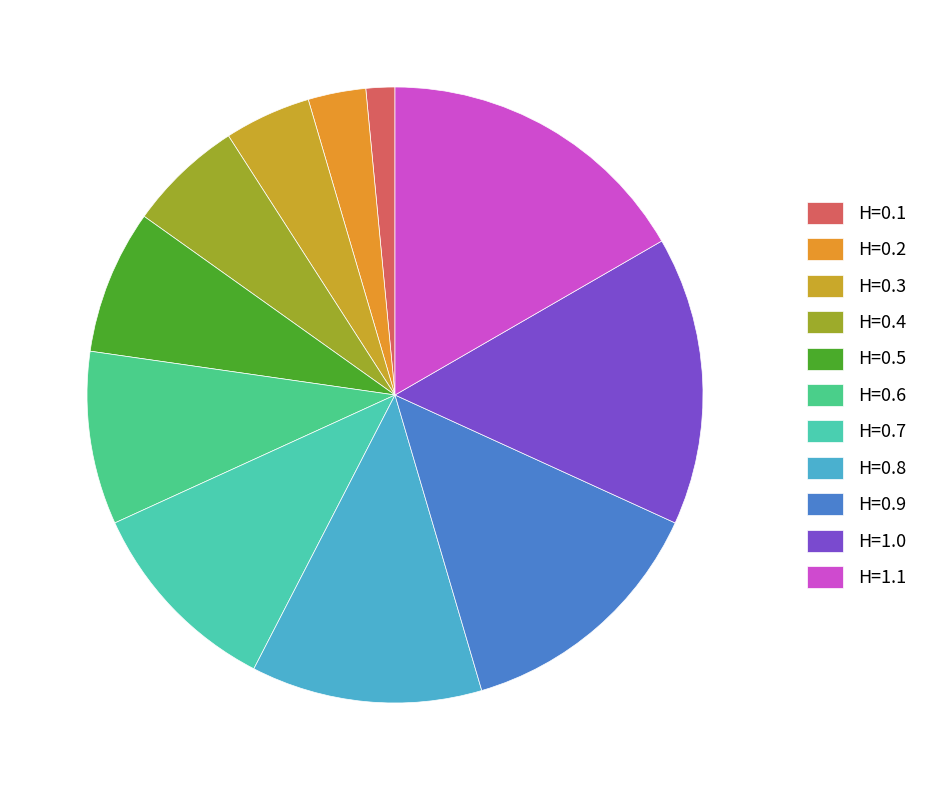

Is there a majority slice in this chart?

No